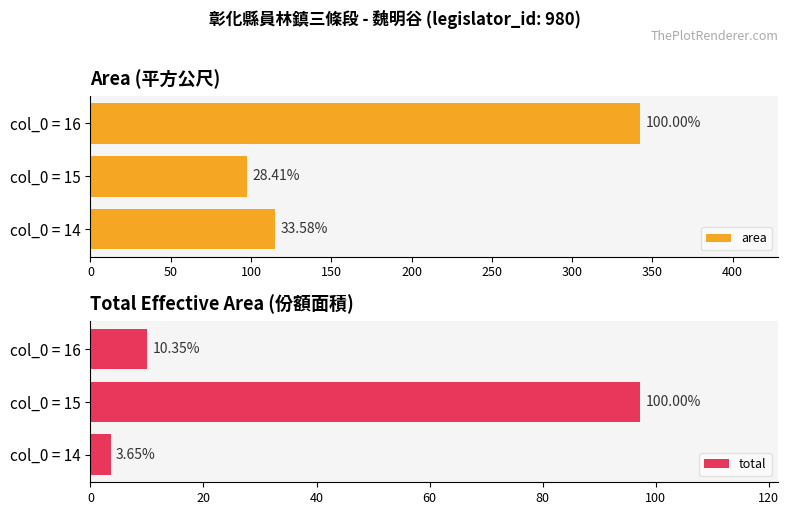

What is the value of the area bar at the 3rd from the left?

342.5